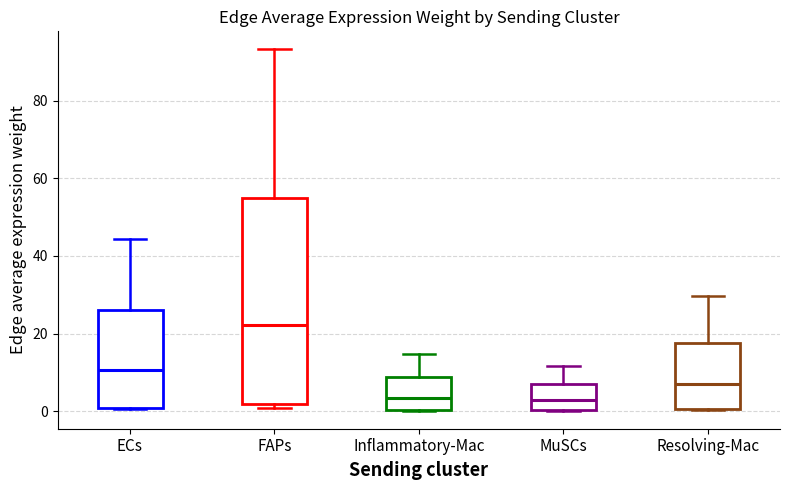

Reading left to right, transcribe this box plot: for each box, give where its median line is, the range the box spans, and where its two whiskers end, as read against the y-axis. The values are not printed on the chart, so give them approximately, as read against the axis.

ECs: median 10, box 0 to 26, whiskers 0 to 44
FAPs: median 22, box 2 to 54, whiskers 0 to 94
Inflammatory-Mac: median 4, box 0 to 8, whiskers 0 to 14
MuSCs: median 2, box 0 to 6, whiskers 0 to 12
Resolving-Mac: median 8, box 0 to 18, whiskers 0 to 30